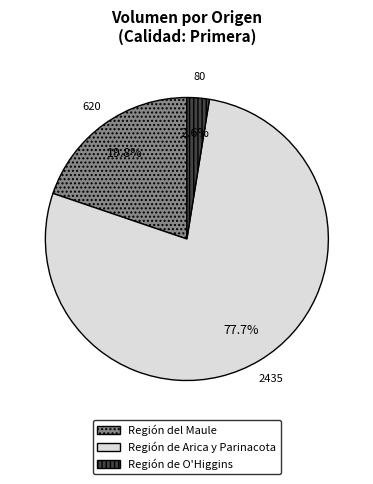

Is there a majority slice in this chart?

Yes